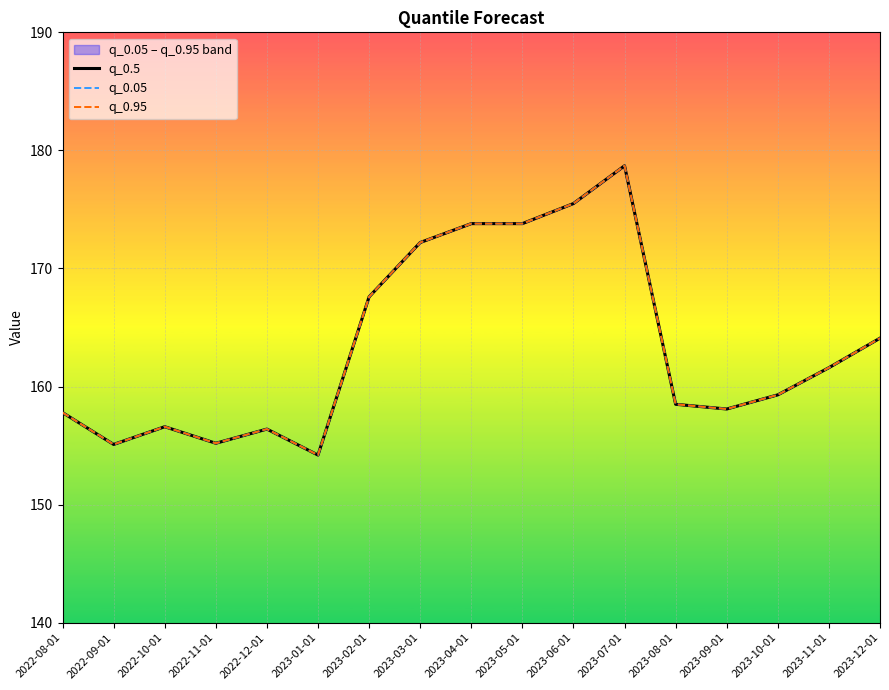

Which label corresponds to the largest value in the chart?

2023-07-01